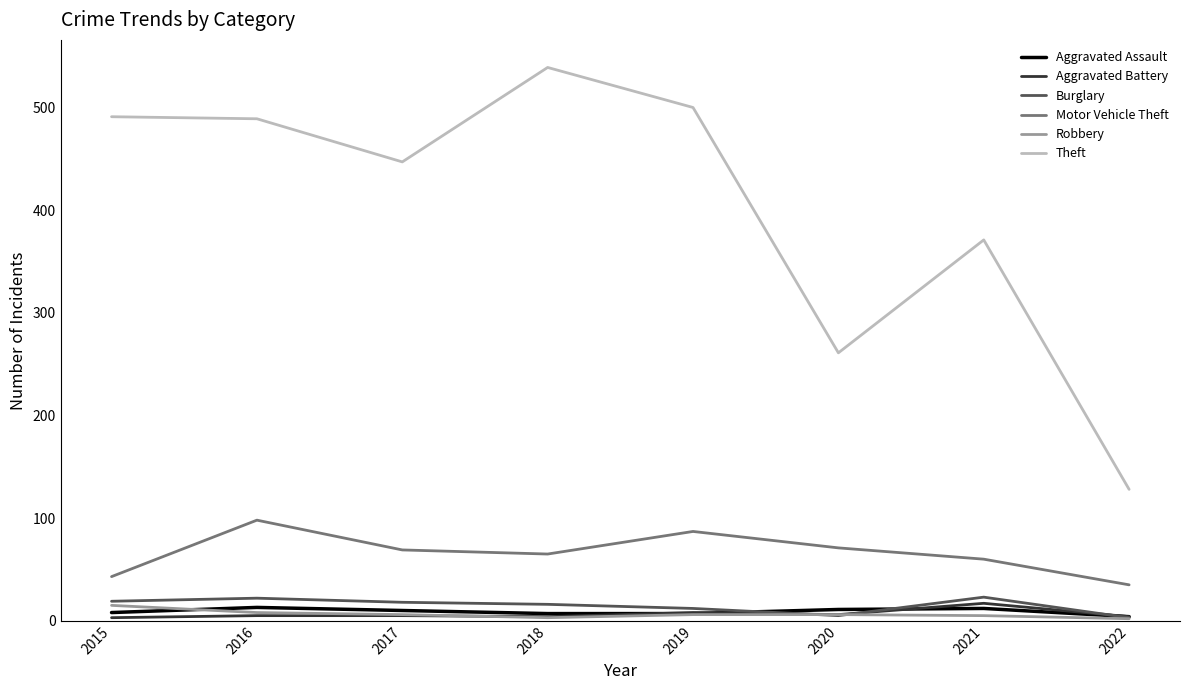

What is the difference between the second highest and minimum values in the Aggravated Assault series?

8